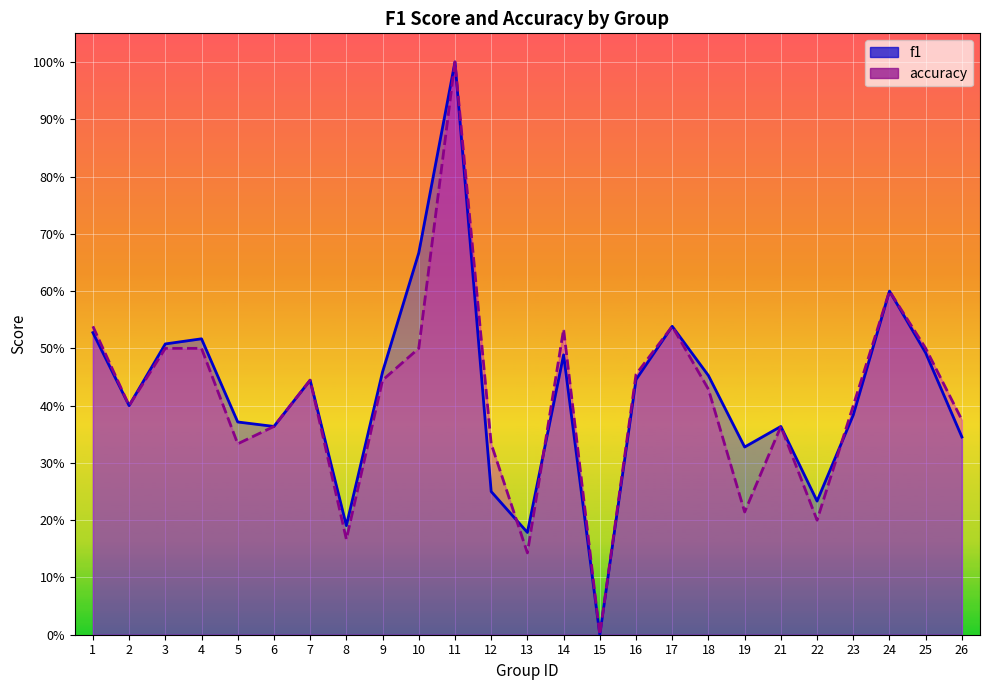

Read the f1 value at 1.

0.5